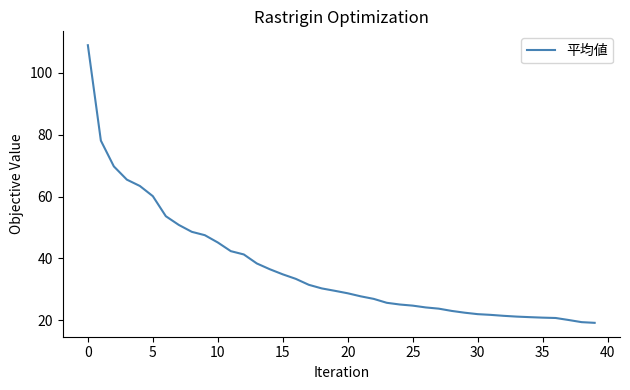

What is the greatest value displayed?

109.0